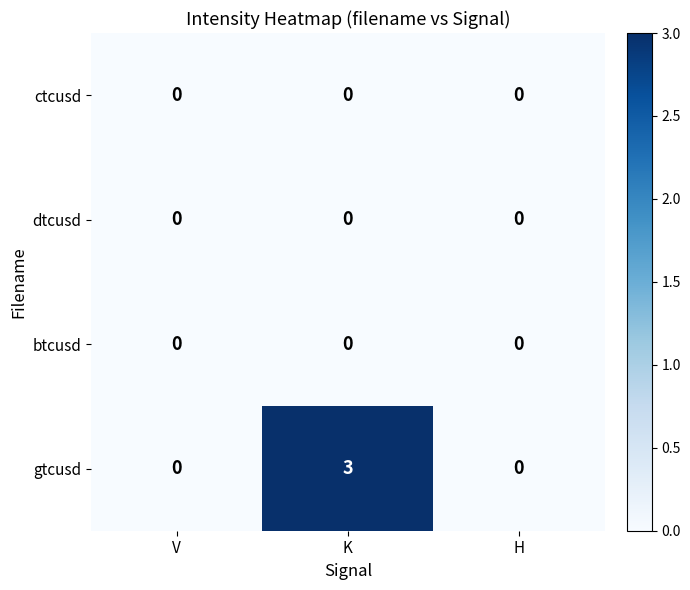

Reading right to left, extract all data points from this chart.

ctcusd: H=0	K=0	V=0
dtcusd: H=0	K=0	V=0
btcusd: H=0	K=0	V=0
gtcusd: H=0	K=3	V=0